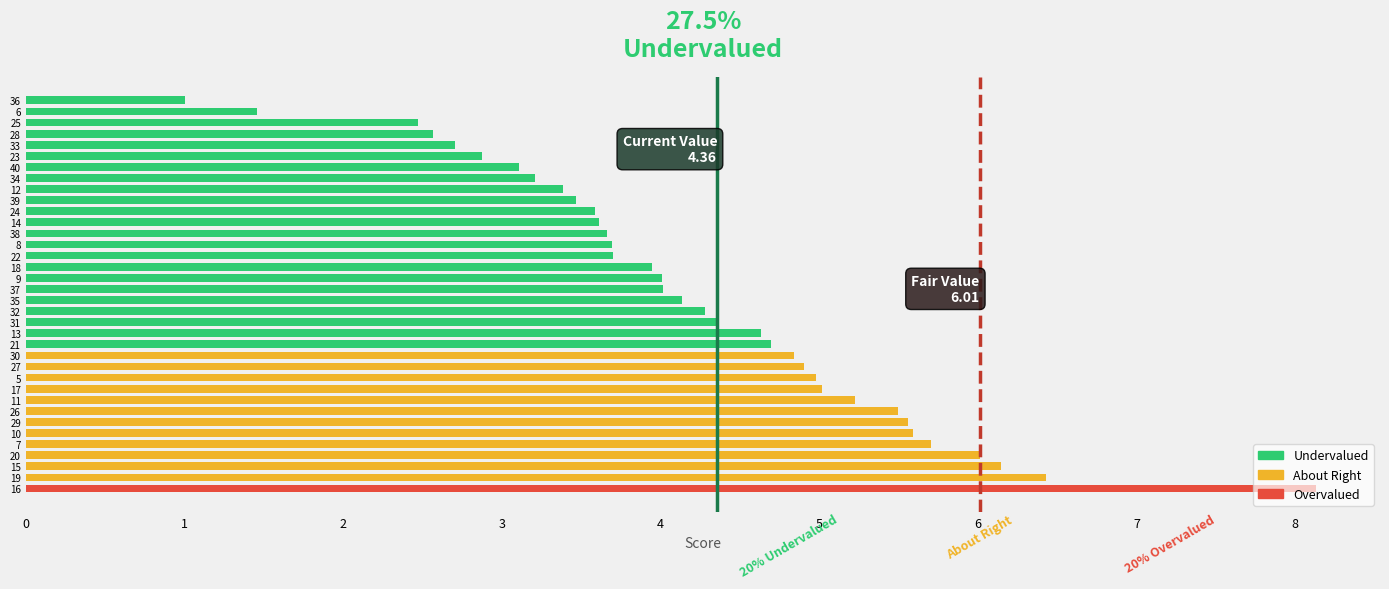

What is the difference between the maximum and second lowest values?

6.7